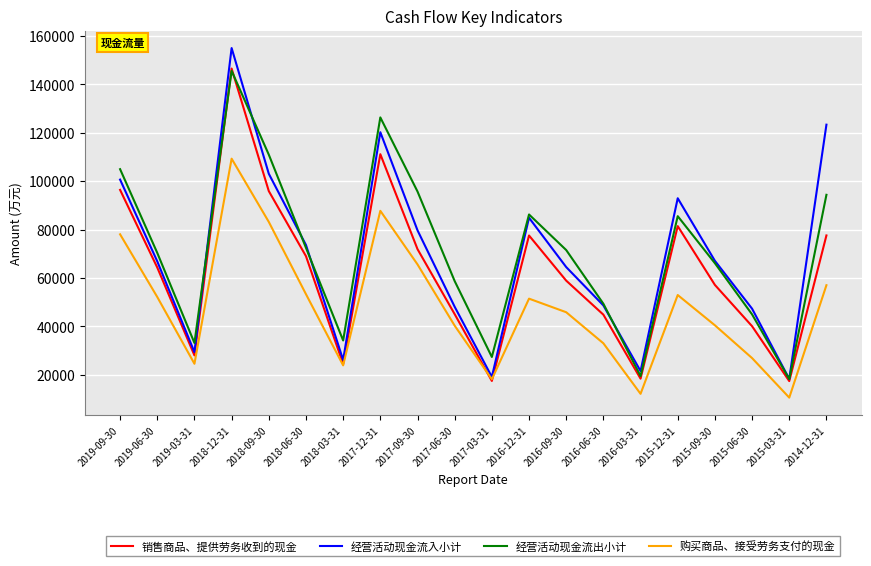

At which category is the sum across all series the highest?

2018-12-31